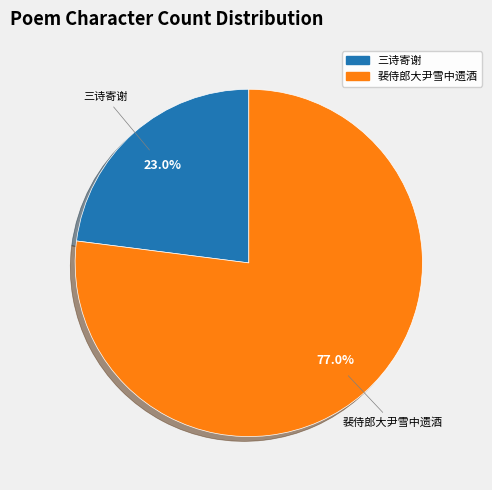

Is there a majority slice in this chart?

Yes